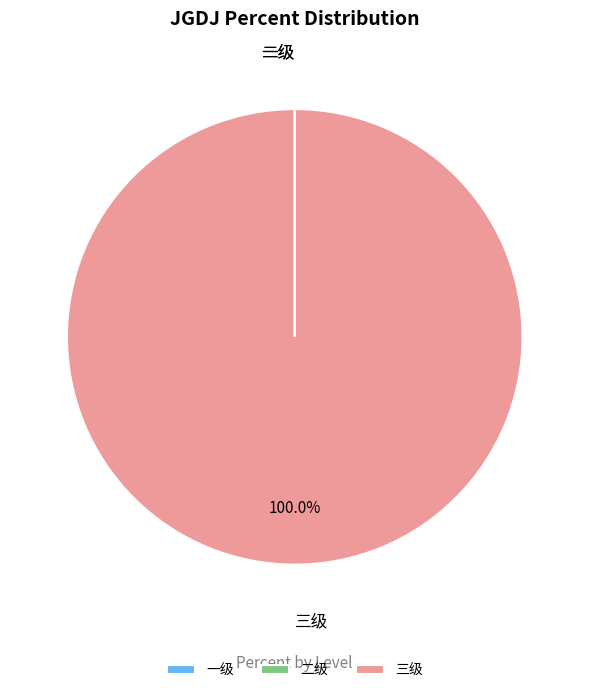

Is there any slice that represents more than half of the pie?

Yes